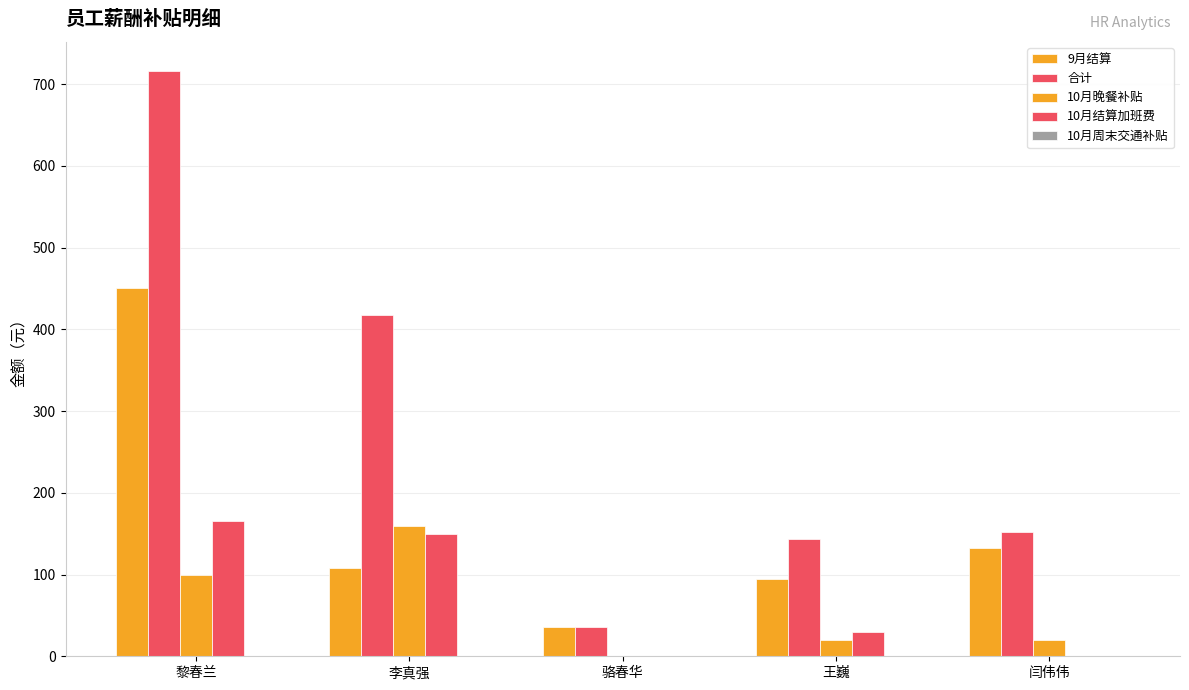

How many groups of bars are there?

5